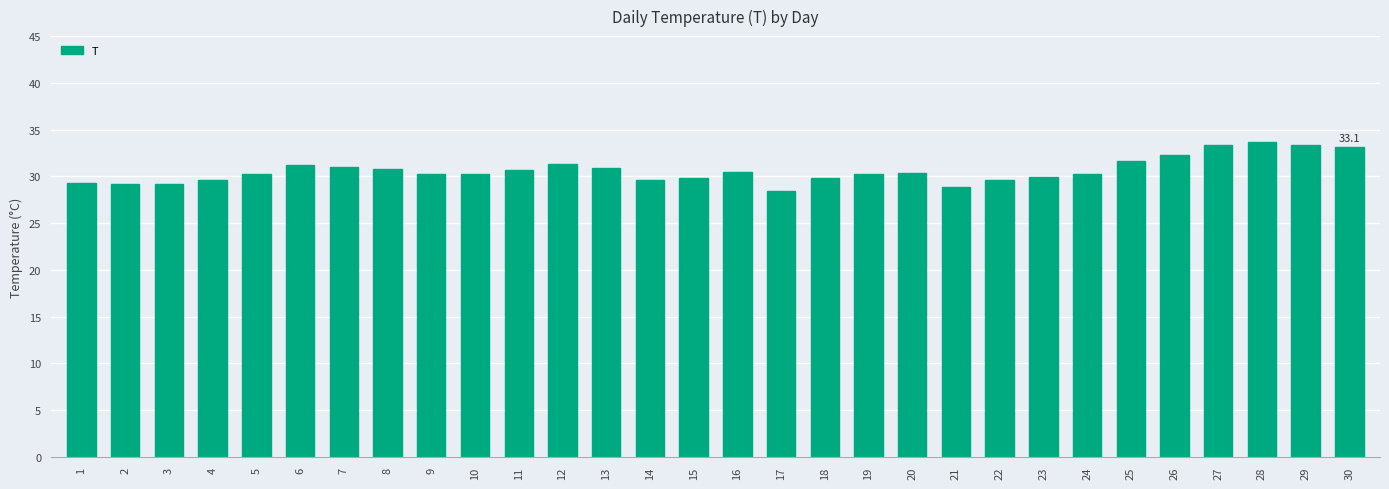

What is the value of the 6th bar from the left?

31.2